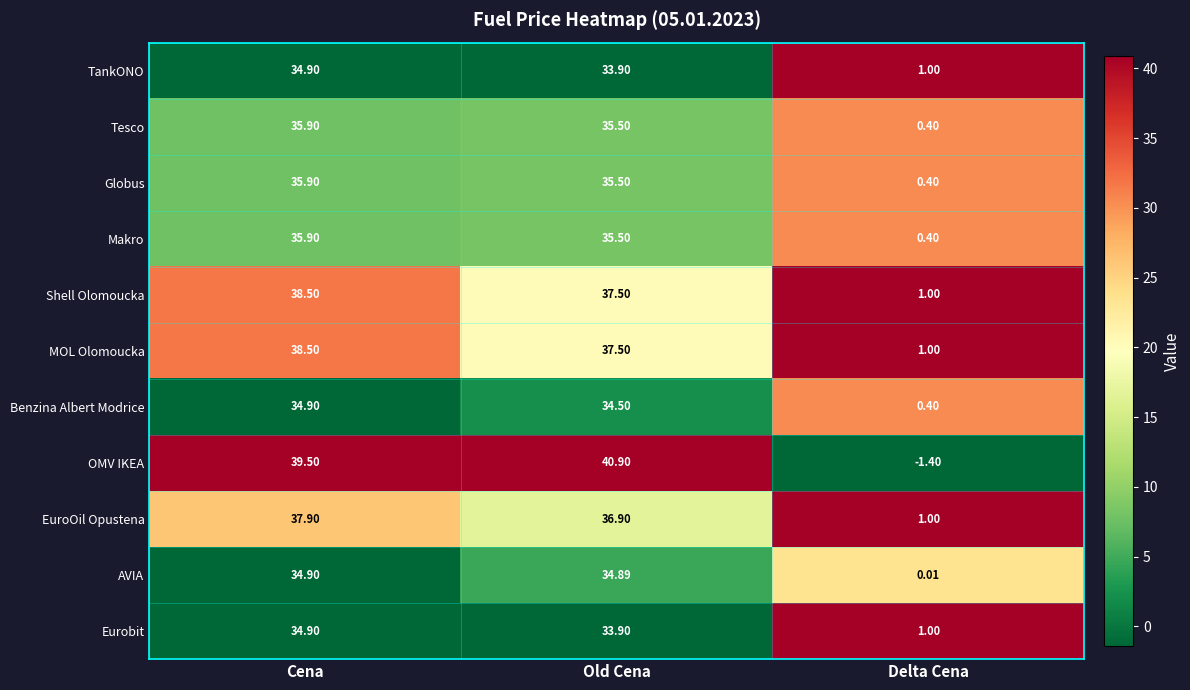

Count the number of categories in the chart.

3